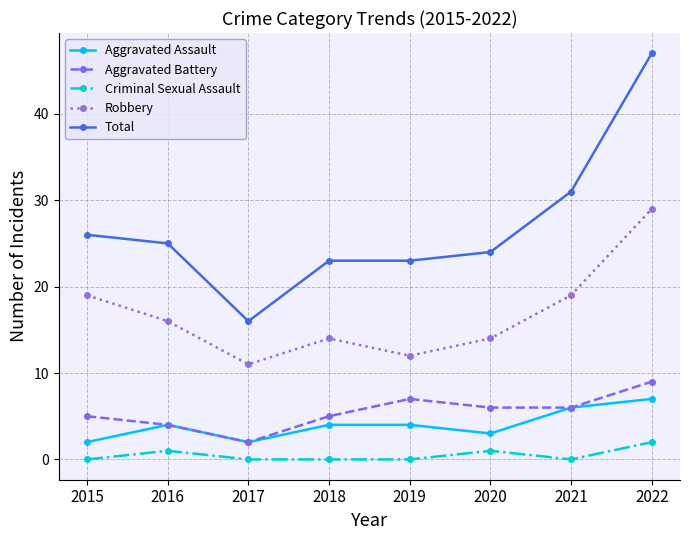

Reading left to right, extract all data points from this chart.

Aggravated Assault: 2	4	2	4	4	3	6	7
Aggravated Battery: 5	4	2	5	7	6	6	9
Criminal Sexual Assault: 0	1	0	0	0	1	0	2
Robbery: 19	16	11	14	12	14	19	29
Total: 26	25	16	23	23	24	31	47